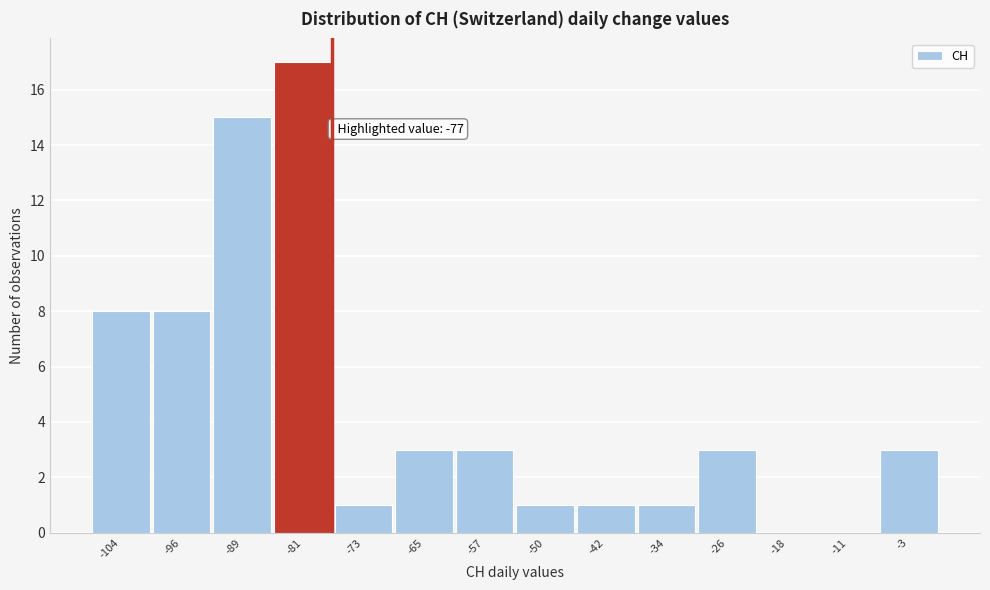

Over which range of the x-axis is the bar tallest?

-85 to -77